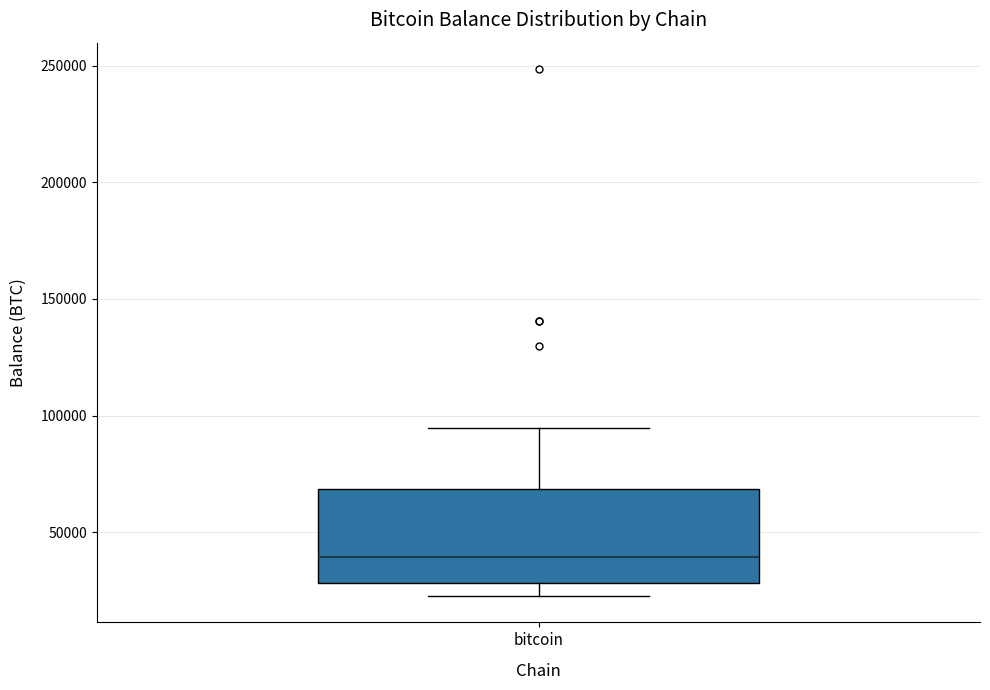

Transcribe this box plot: give where the median line is, the range the box spans, and where the two whiskers end, as read against the y-axis. The values are not printed on the chart, so give them approximately, as read against the axis.

median 40000, box 30000 to 70000, whiskers 25000 to 95000